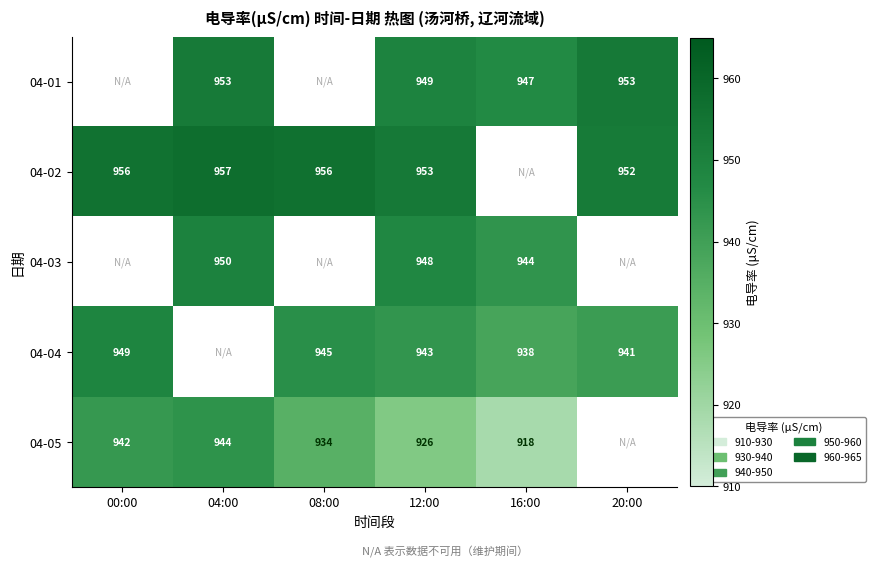

The value of 04-02 at 00:00 is 599.3. True or false?

False